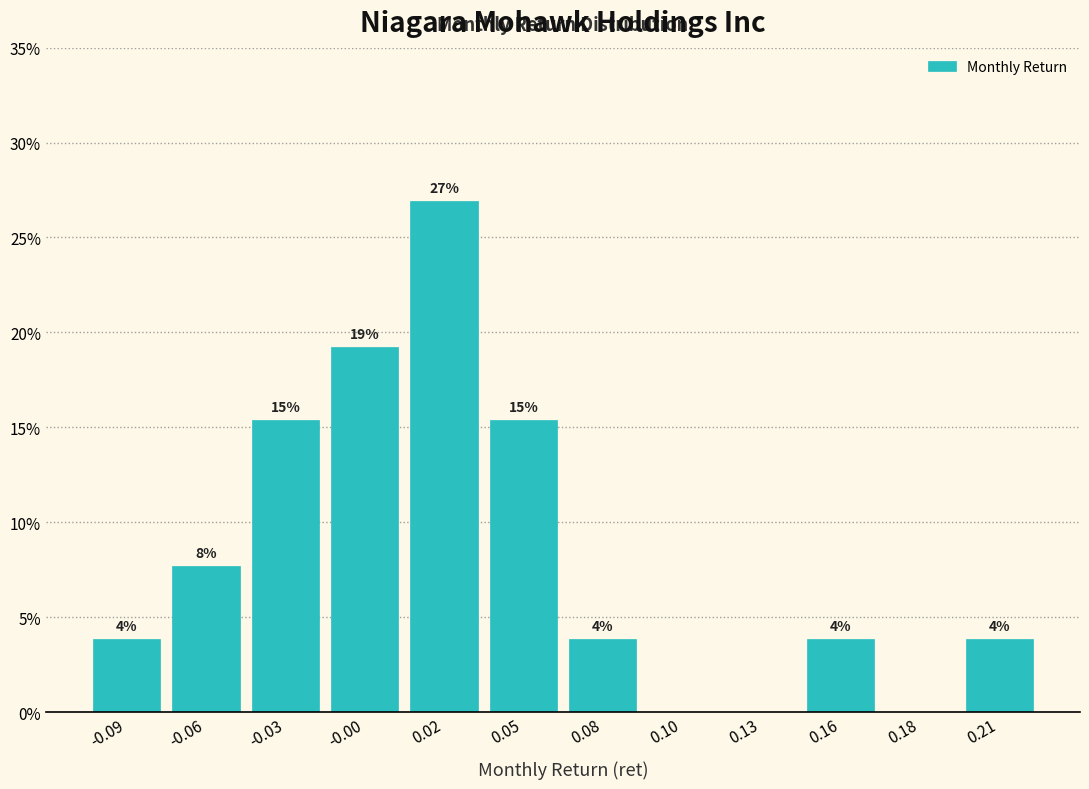

Are the bars horizontal?

No